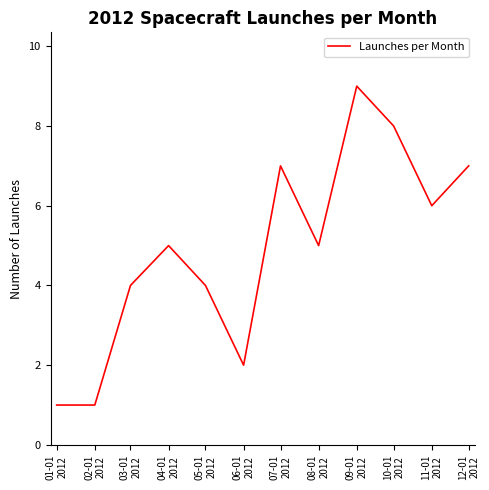

Does the chart have visible grid lines?

No